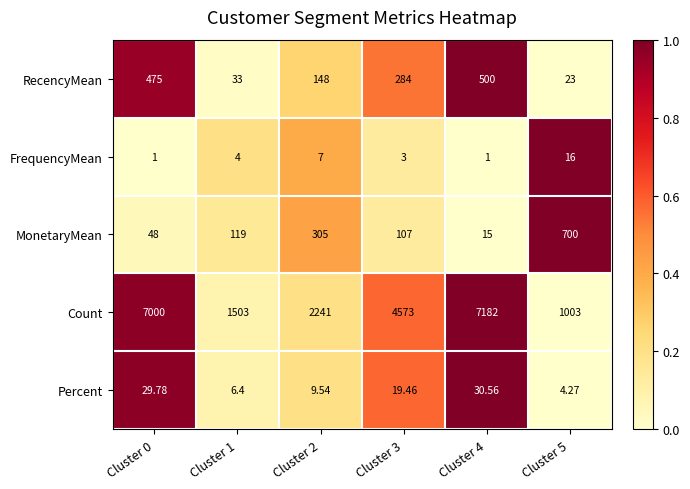

At which category is the sum across all series the highest?

Cluster 4